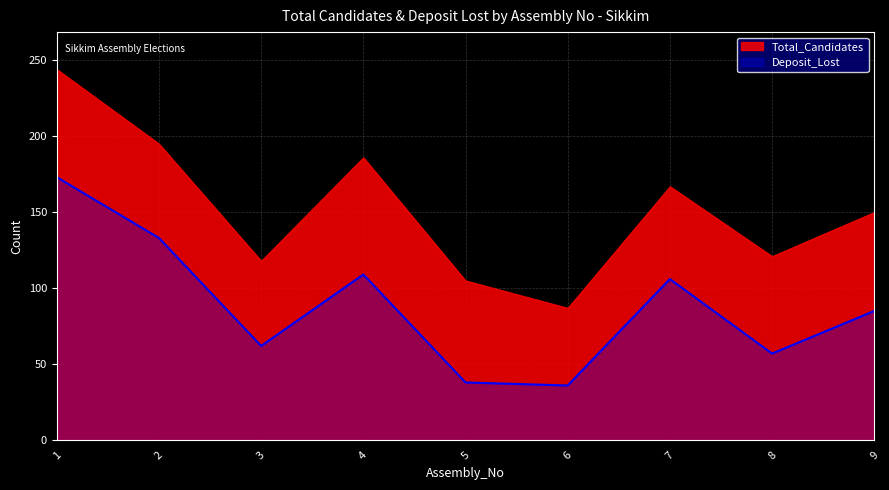

Rank the series at 5 from highest to lowest value.

Total_Candidates, Deposit_Lost